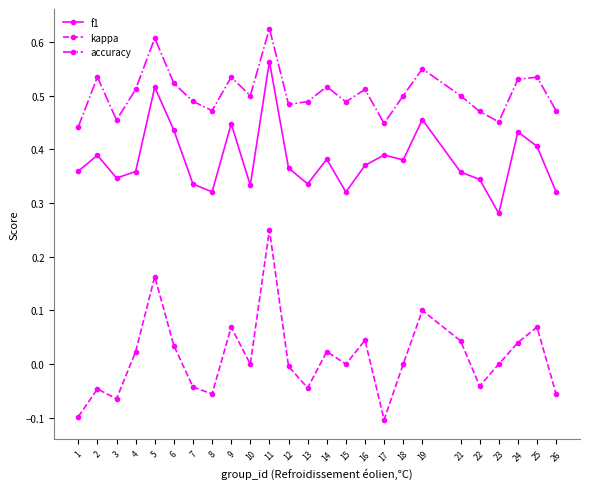

Count the f1 values in the range 0 to 1.

25